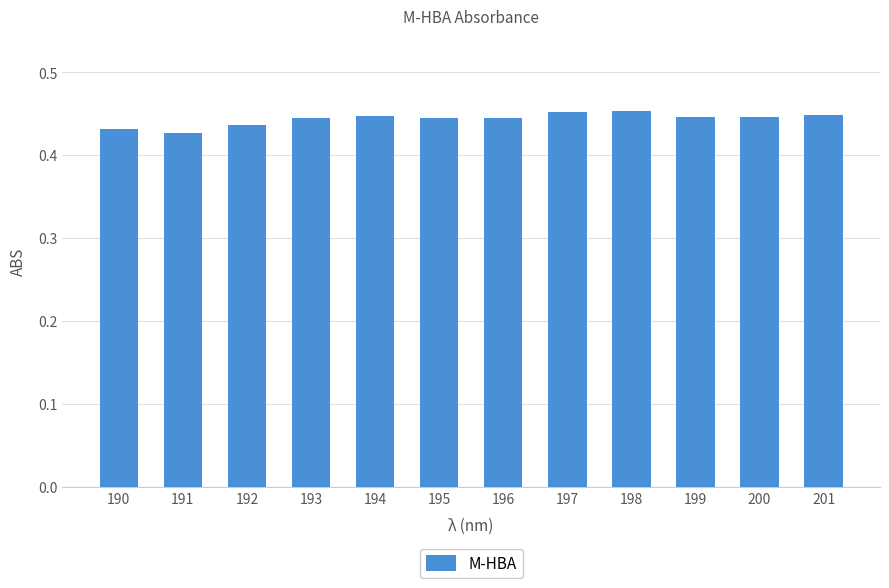

How many series are shown in this chart?

1